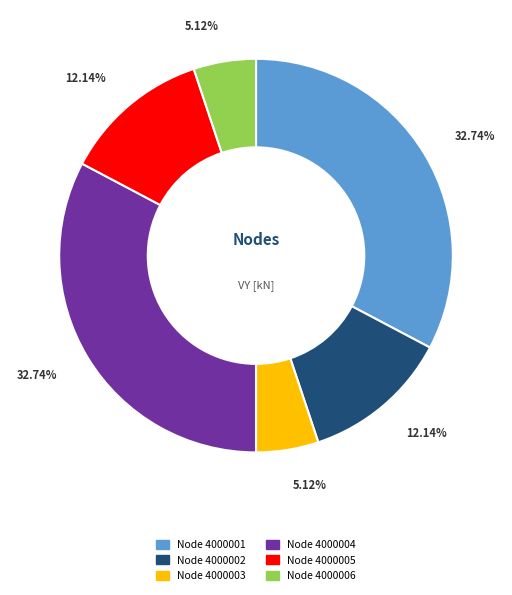

Does any single category account for the majority?

No